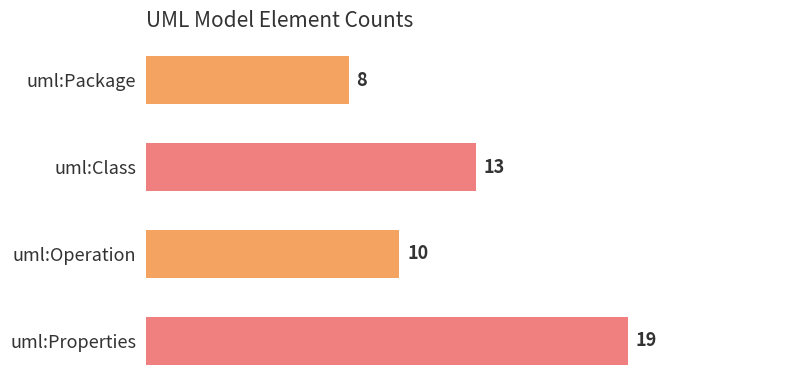

What is the change in value from uml:Package to uml:Class?

+5